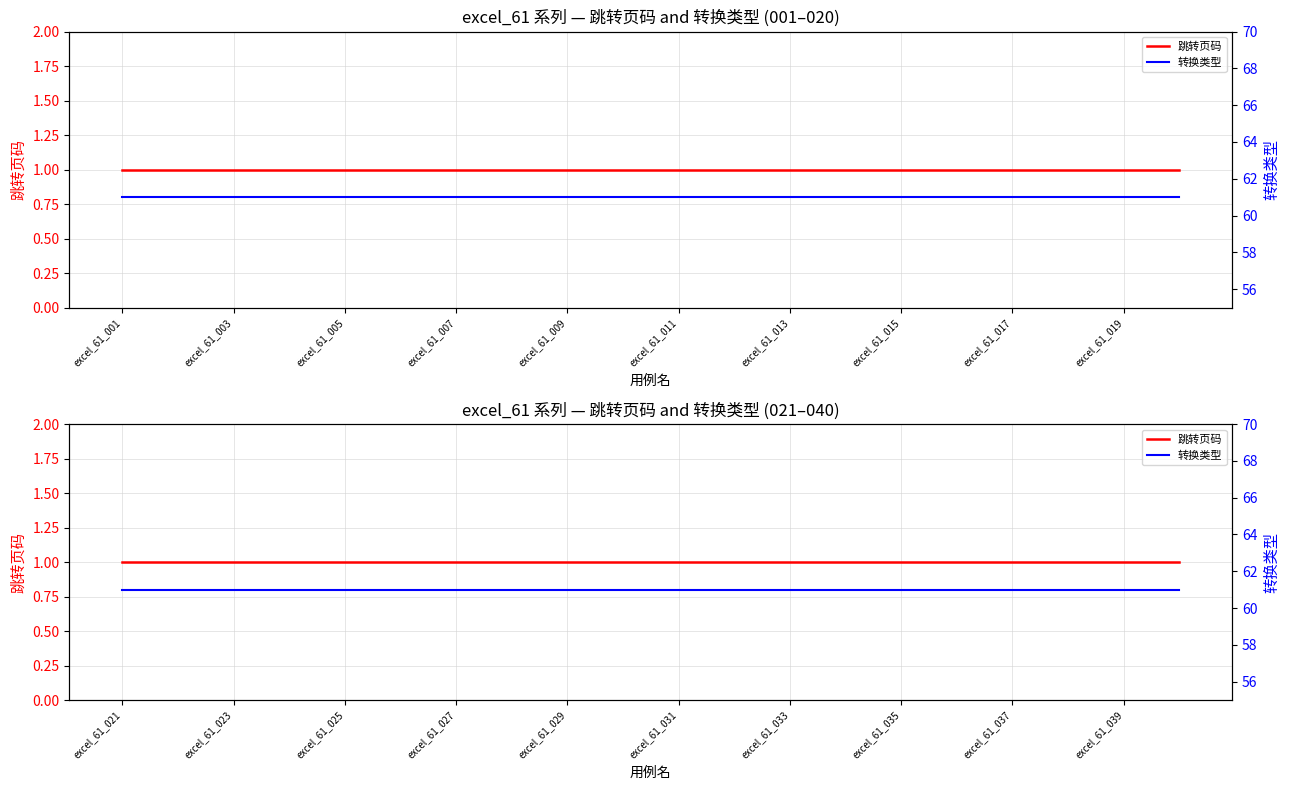

Which series has the largest range (max minus min)?

跳转页码